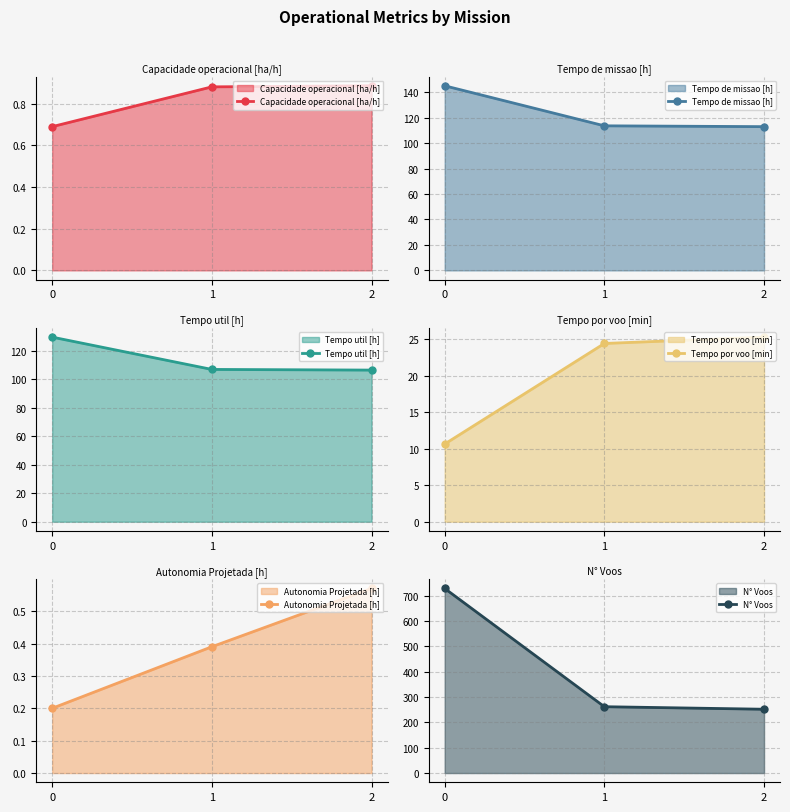

What is the minimum value shown in the chart?

0.2